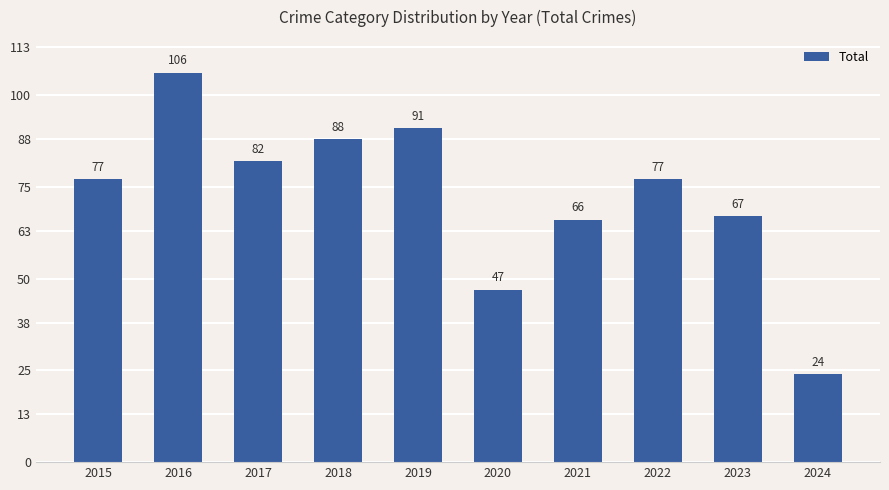

How many categories are shown in the chart?

10